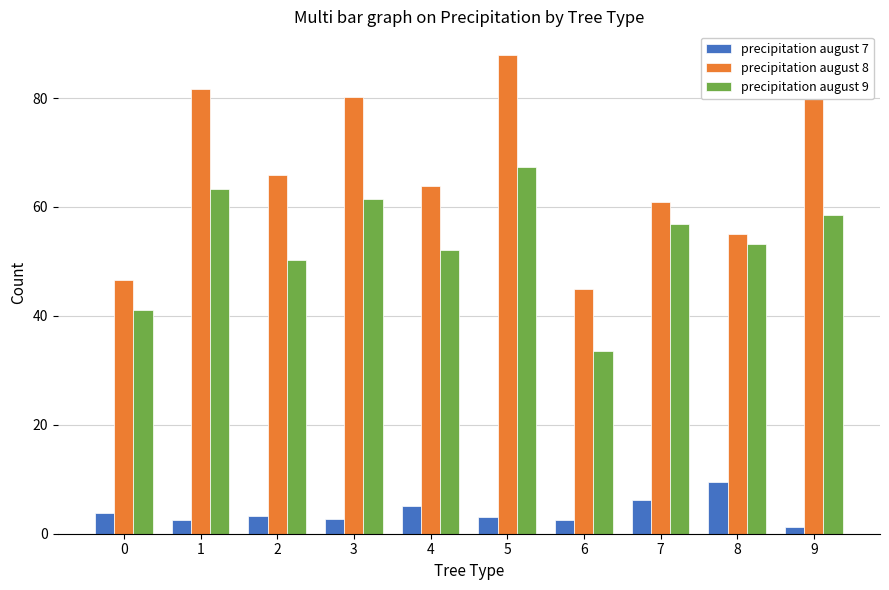

How many bars are there in each group?

3